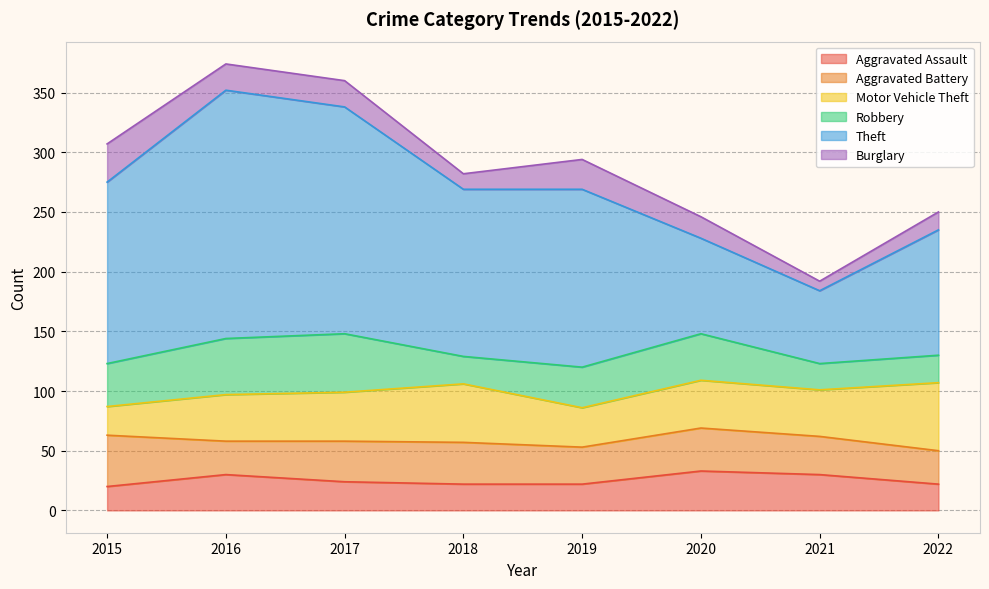

How many times do Aggravated Battery and Robbery cross each other?

4